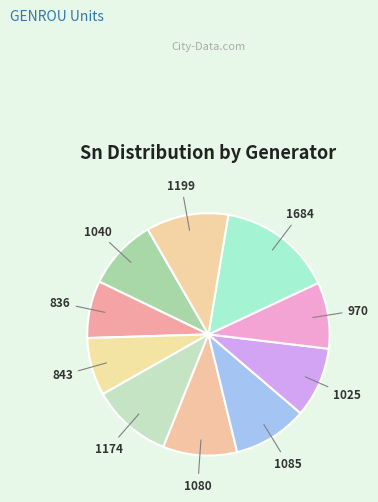

How many slices are in this pie chart?

10